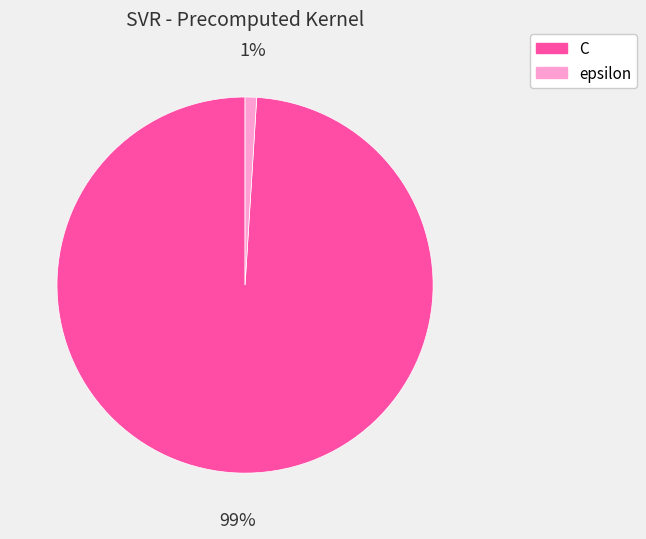

Which has a higher value, epsilon or C?

C